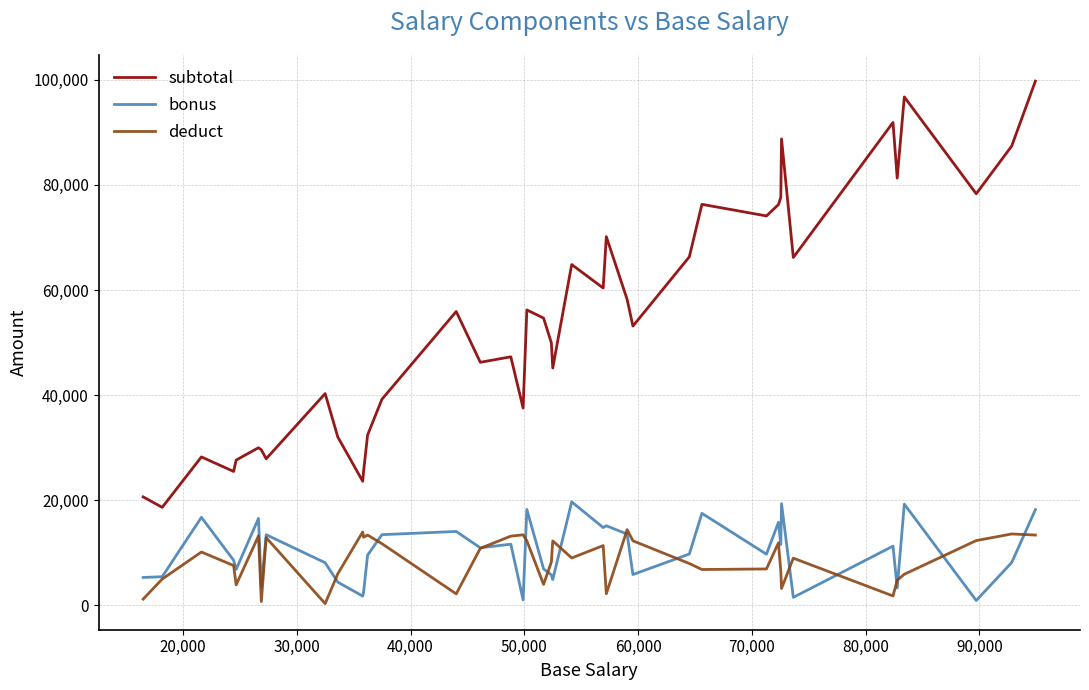

Which series has the widest spread of values?

subtotal